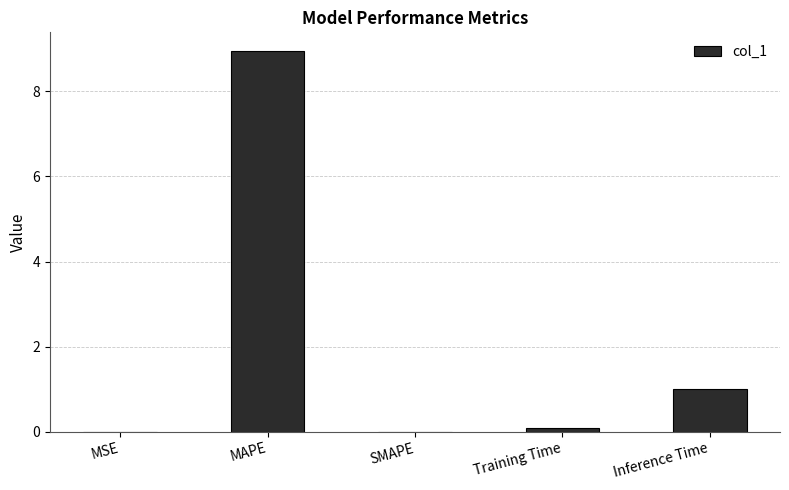

Approximately how many times larger is the value at Inference Time compared to MAPE?

0.1